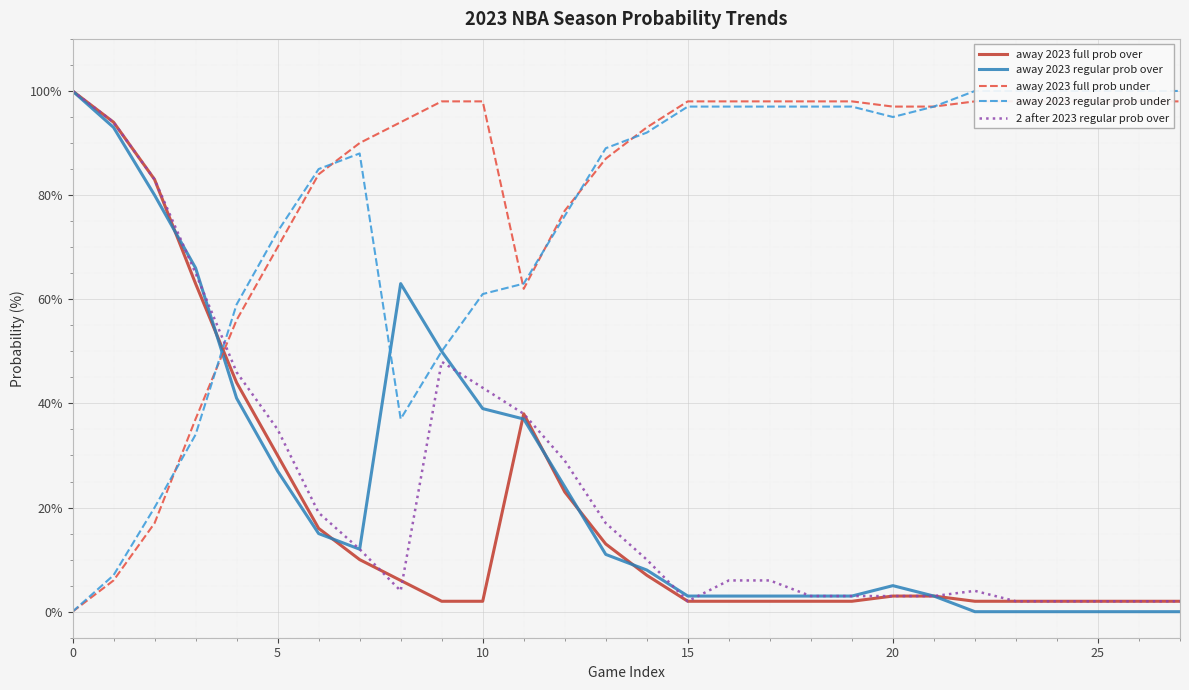

What is the spread (max minus min) of values at 22?

100